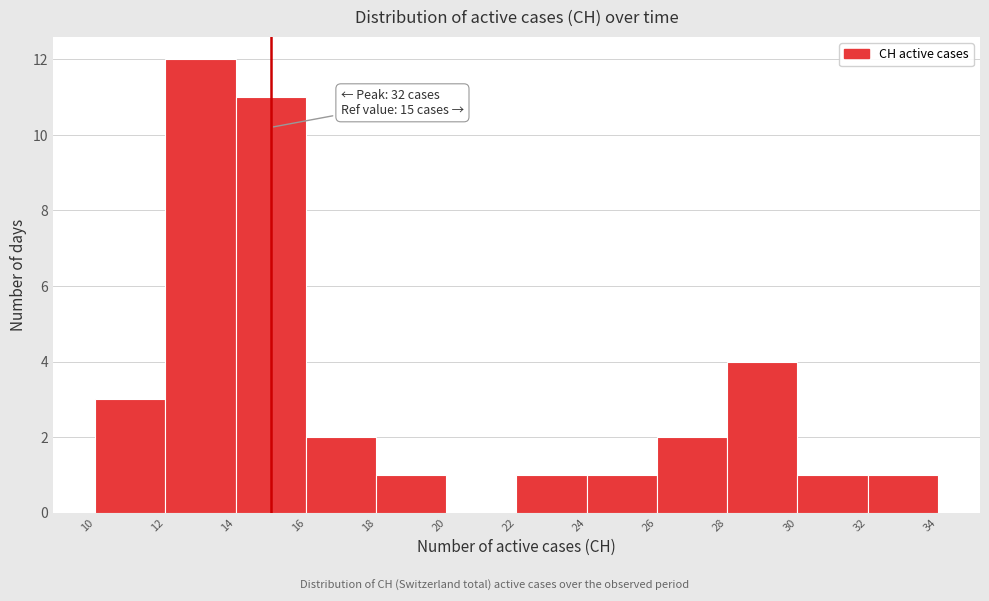

Which range on the x-axis has the tallest bar?

12 to 14